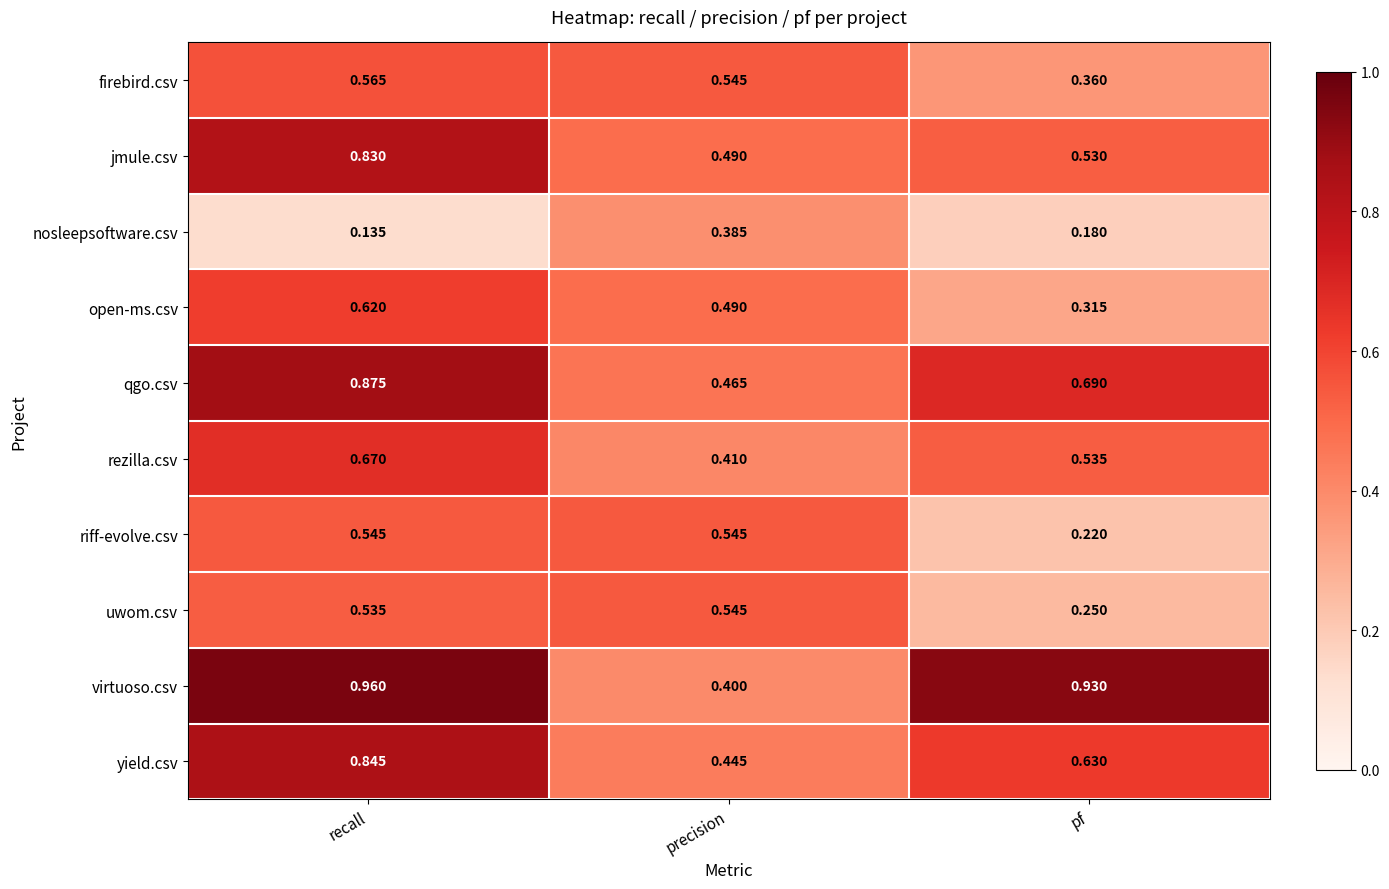

Rank the series at recall from lowest to highest value.

nosleepsoftware.csv, uwom.csv, riff-evolve.csv, firebird.csv, open-ms.csv, rezilla.csv, jmule.csv, yield.csv, qgo.csv, virtuoso.csv